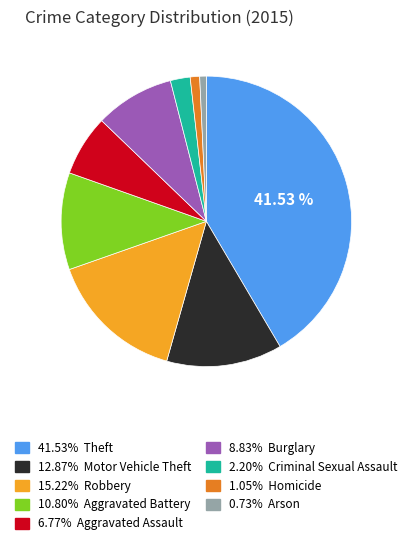

Does any single category account for the majority?

No